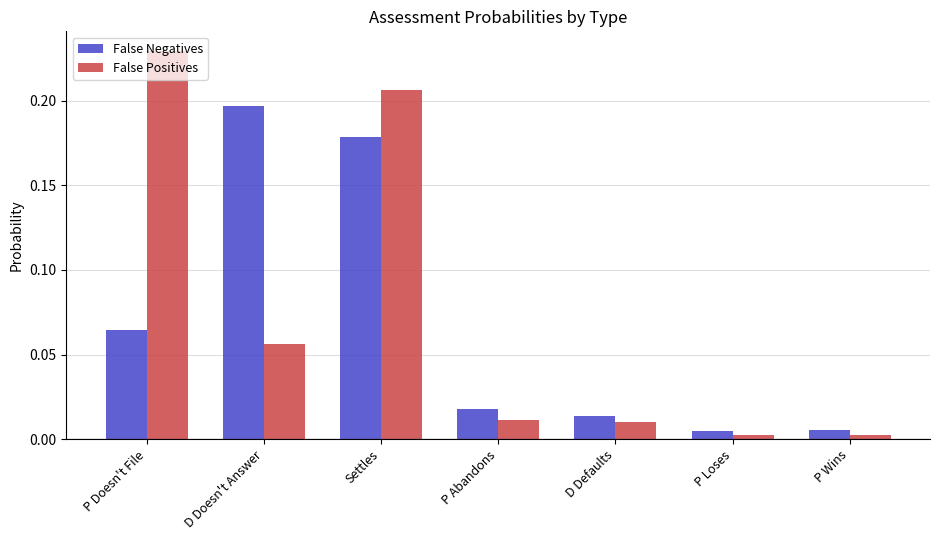

Which series changed the most between Settles and P Wins?

False Positives